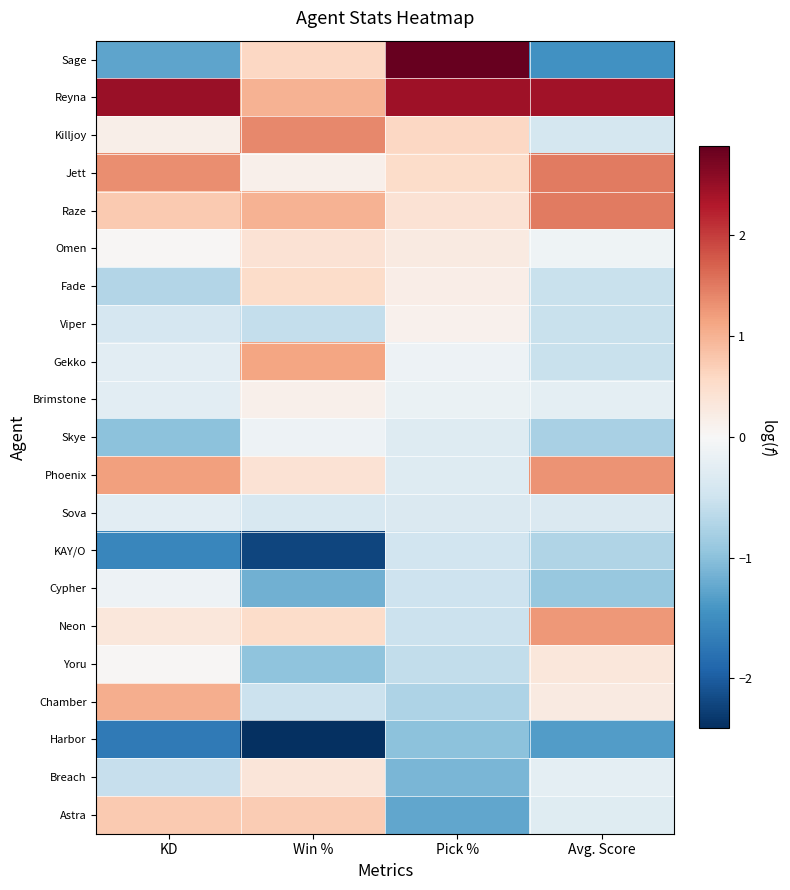

Rank the series by their maximum value, from highest to lowest.

Sage, Reyna, Jett, Raze, Killjoy, Phoenix, Neon, Gekko, Chamber, Astra, Fade, Omen, Breach, Yoru, Brimstone, Viper, Cypher, Skye, Sova, KAY/O, Harbor